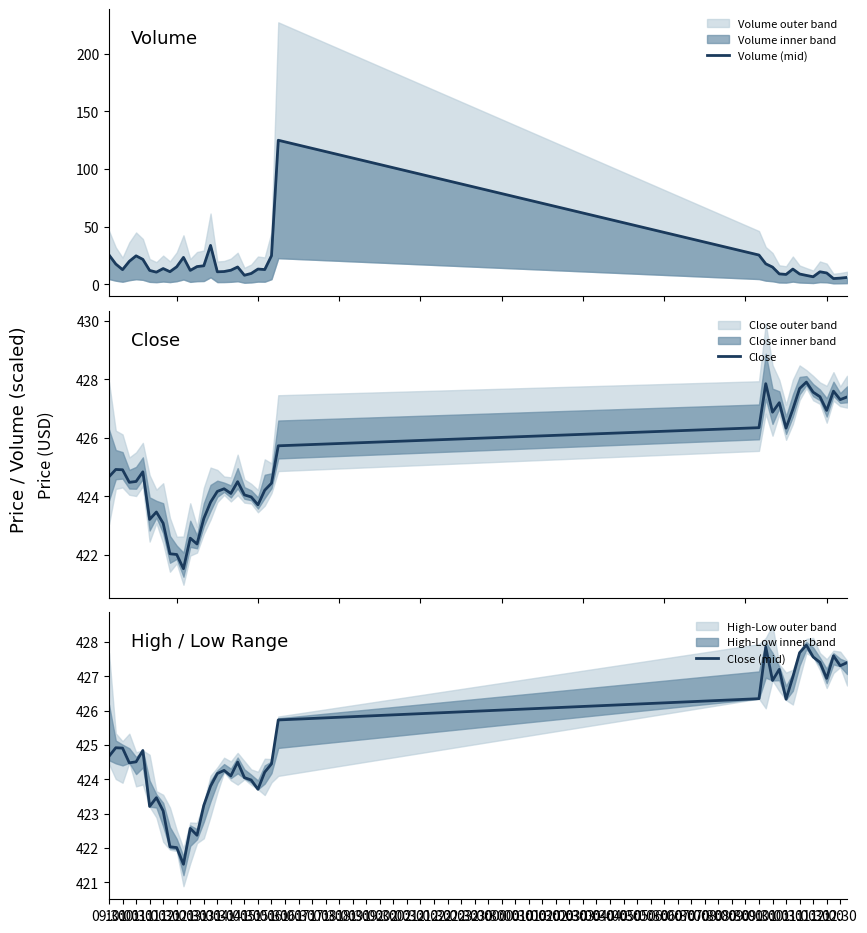

What is the highest value of the Close series?

427.9